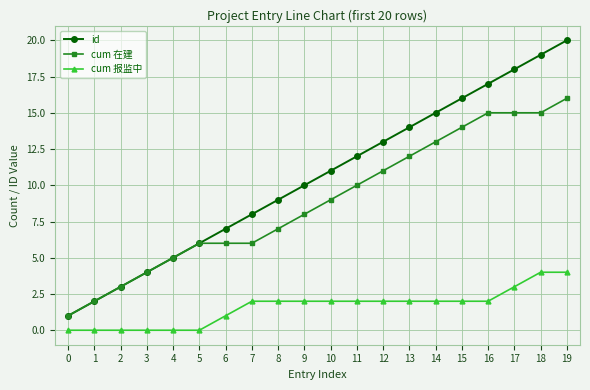

True or false: cum 报监中 and id cross at least once.

False